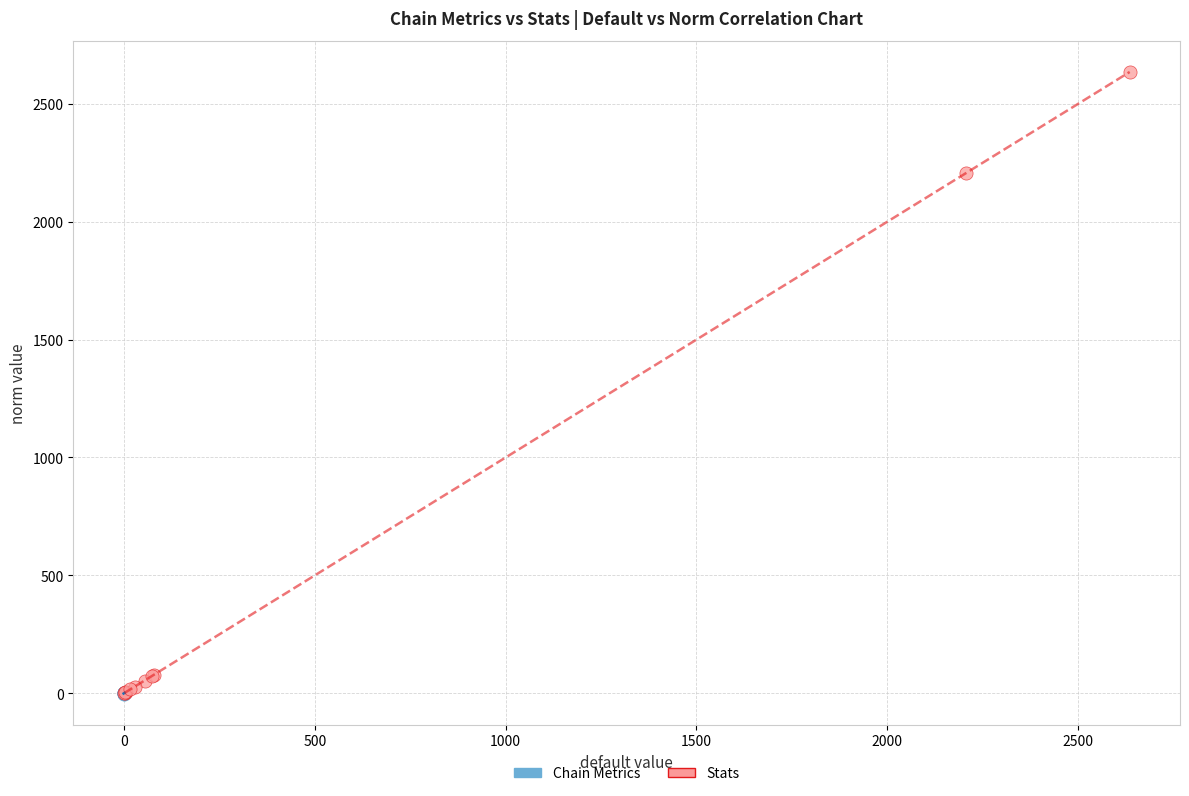

Which series has the largest Y range (max minus min)?

Stats